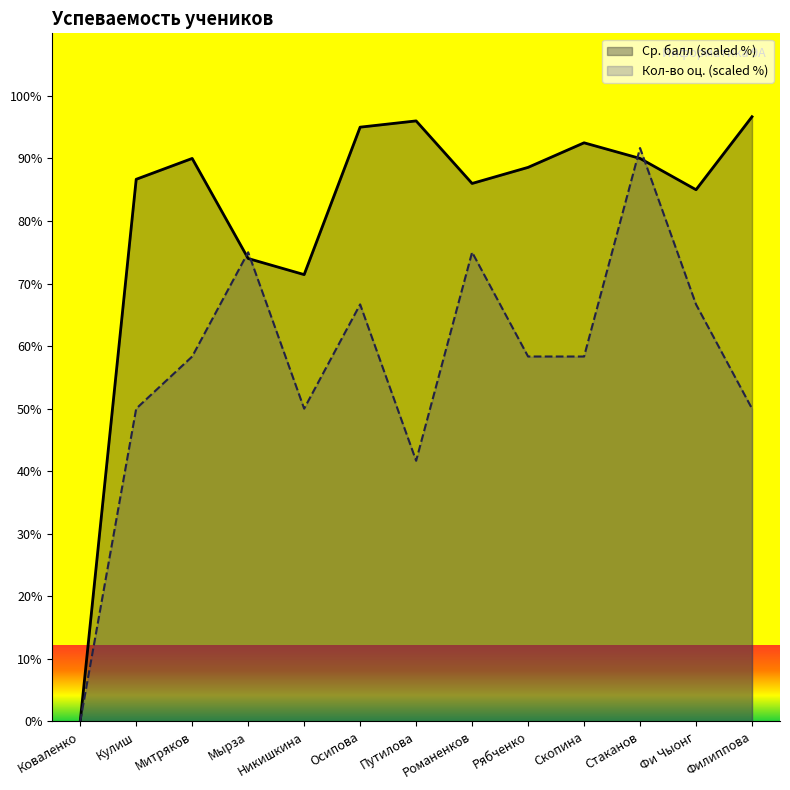

What is the spread (max minus min) of values at Путилова?

54.3